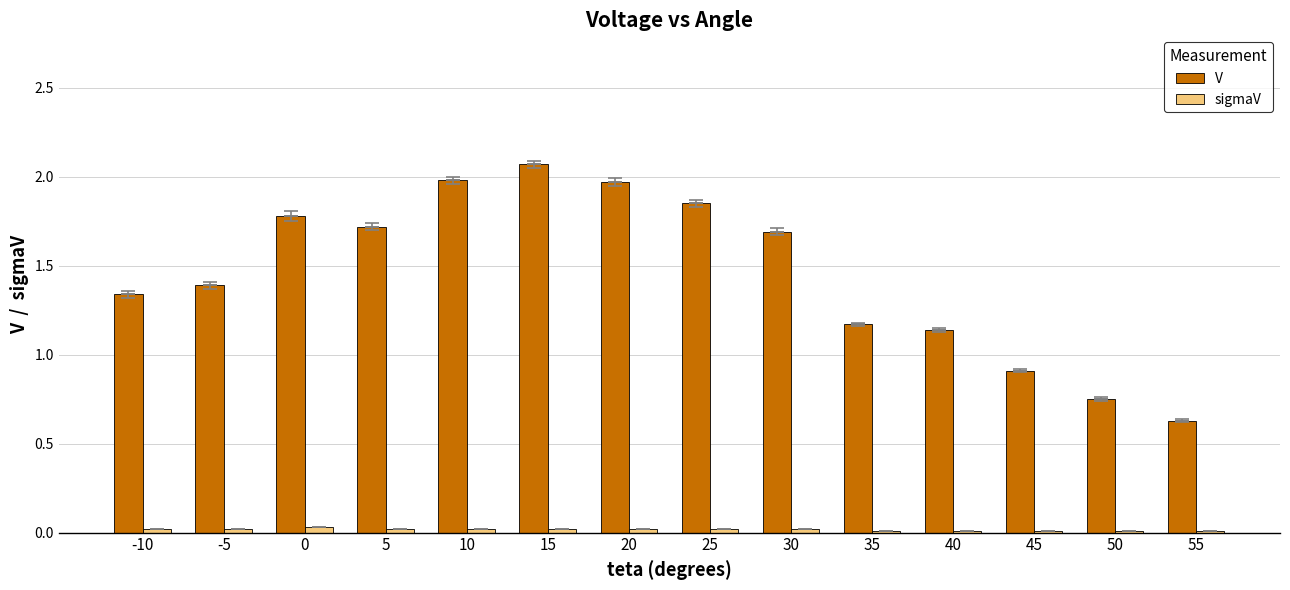

What are all the series names shown in the legend?

V, sigmaV